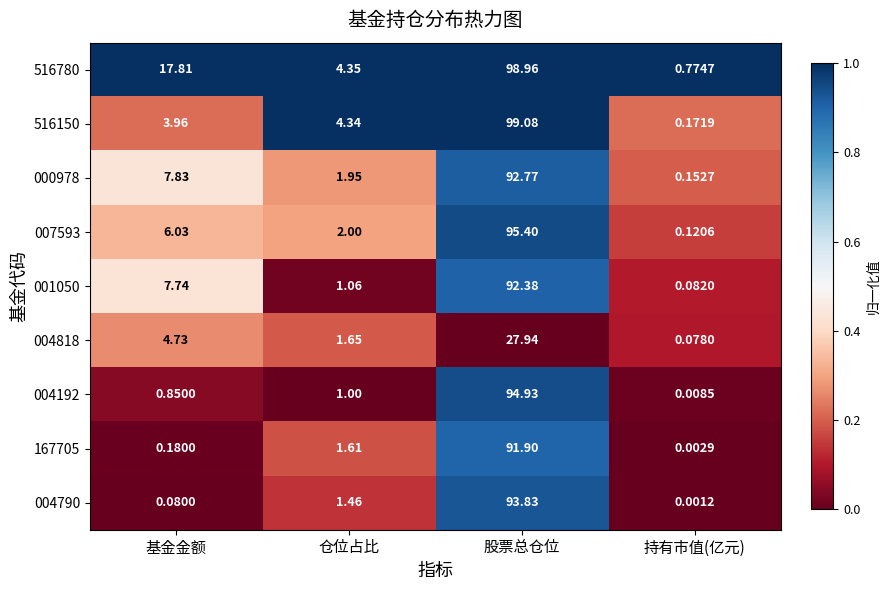

At how many categories does at least one series exceed 0?

4